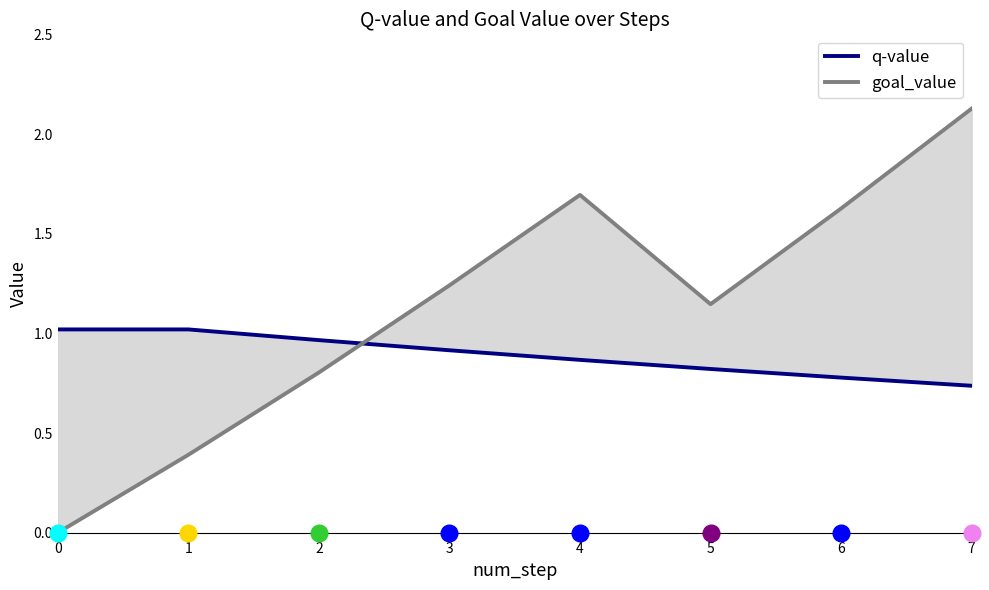

After their last crossing, which series has the higher values: q-value or goal_value?

goal_value